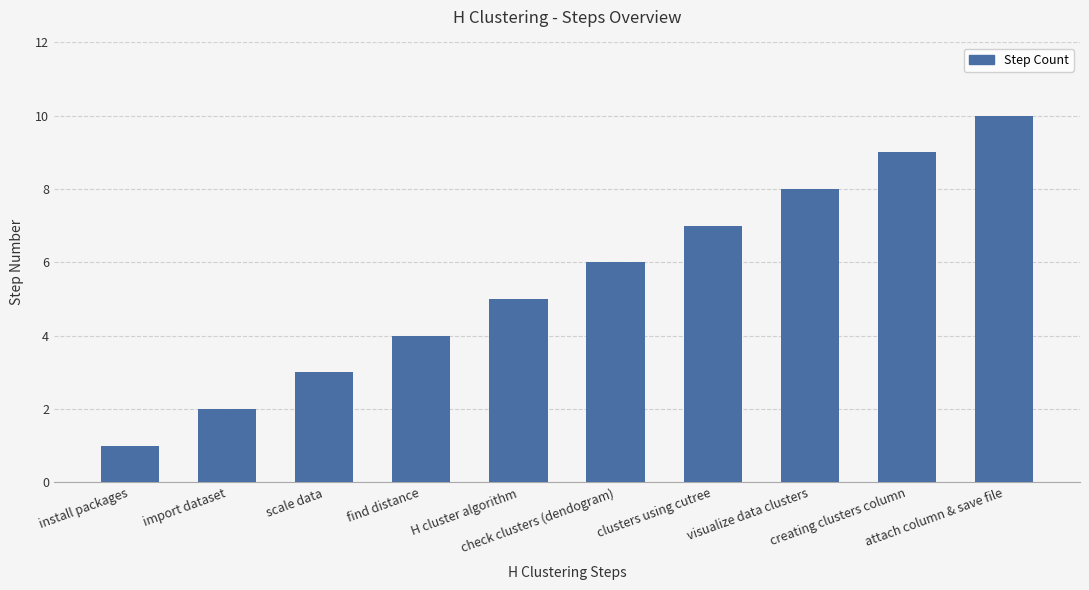

Is it true that the value at visualize data clusters is 8?

True